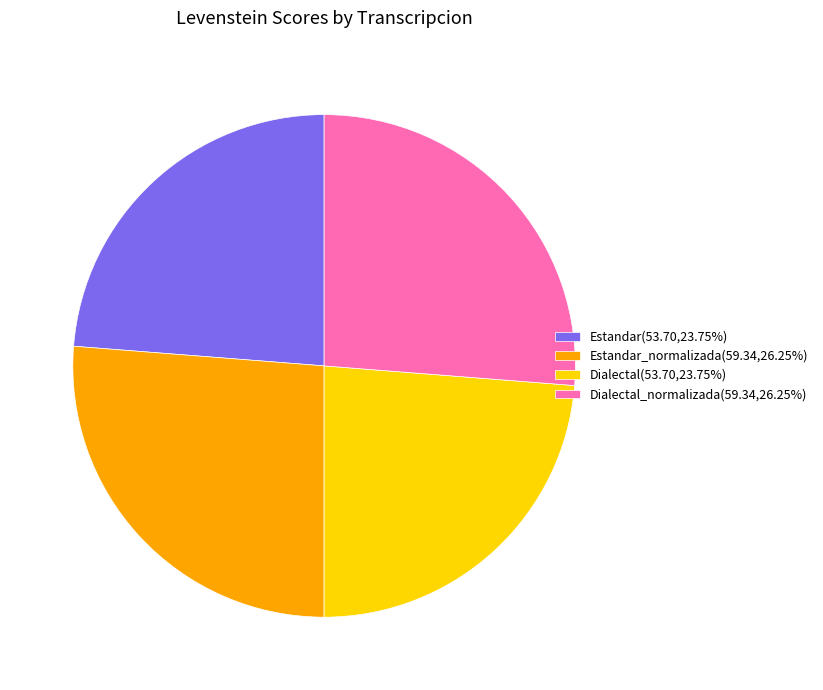

Is the sum of Dialectal_normalizada(59.34,26.25%) and Estandar_normalizada(59.34,26.25%) greater than half?

Yes